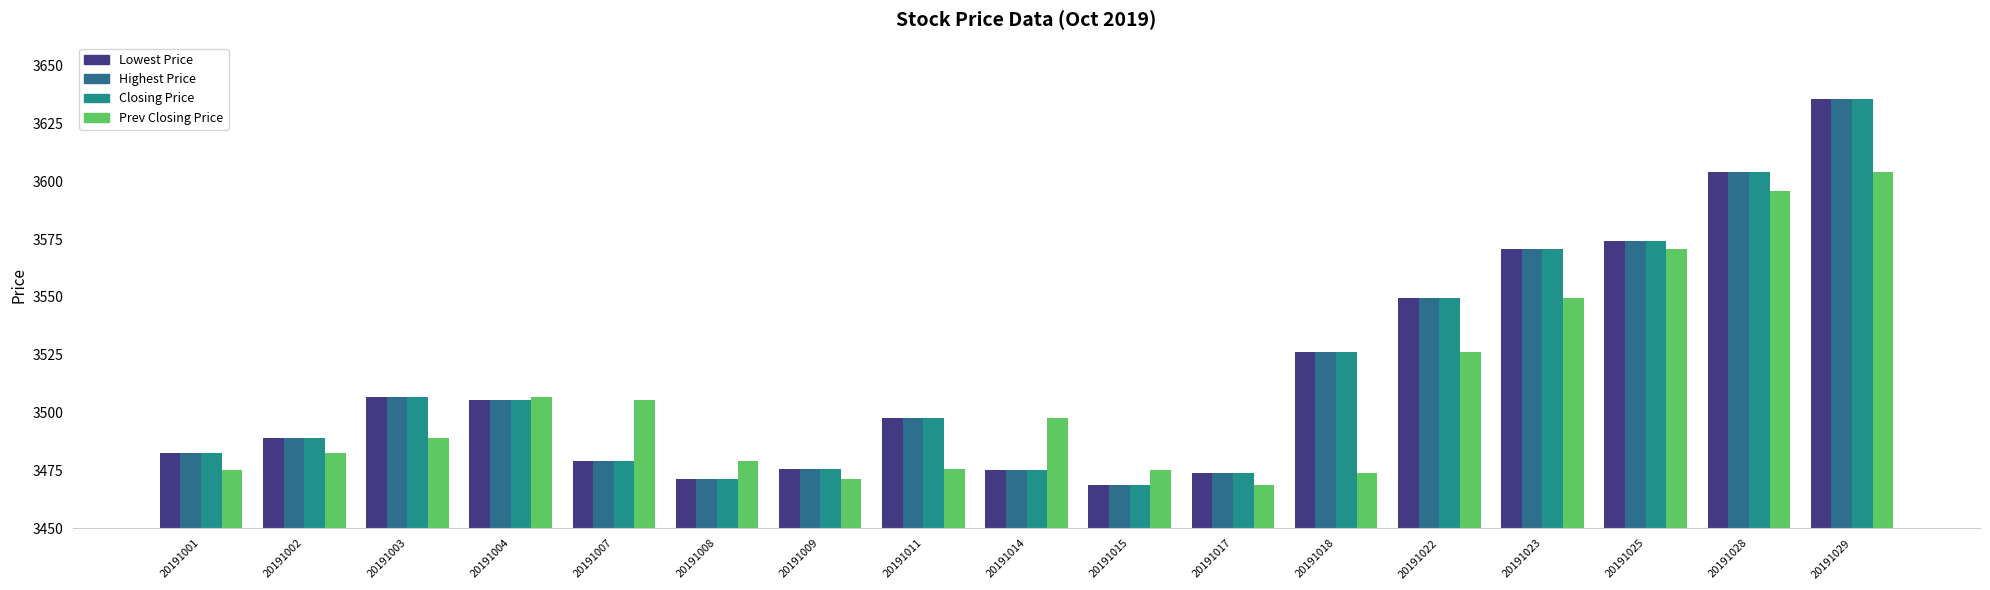

Between 20191002 and 20191007, which series saw the biggest shift?

Prev Closing Price